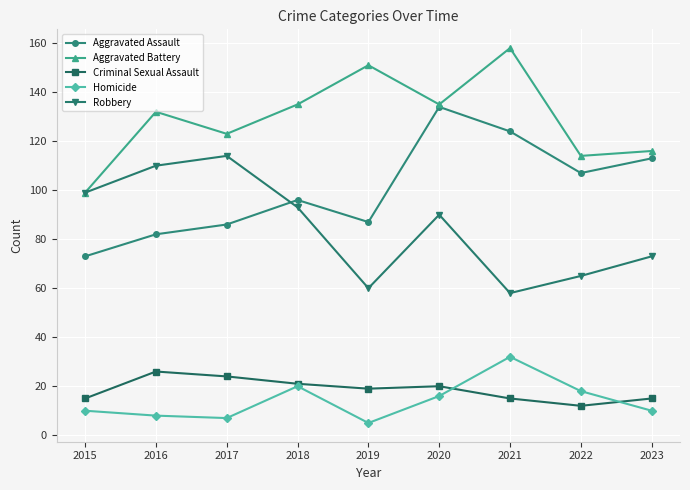

Reading left to right, list all the values displayed in this chart.

Aggravated Assault: 2015=73	2016=82	2017=86	2018=96	2019=87	2020=134	2021=124	2022=107	2023=113
Aggravated Battery: 2015=99	2016=132	2017=123	2018=135	2019=151	2020=135	2021=158	2022=114	2023=116
Criminal Sexual Assault: 2015=15	2016=26	2017=24	2018=21	2019=19	2020=20	2021=15	2022=12	2023=15
Homicide: 2015=10	2016=8	2017=7	2018=20	2019=5	2020=16	2021=32	2022=18	2023=10
Robbery: 2015=99	2016=110	2017=114	2018=93	2019=60	2020=90	2021=58	2022=65	2023=73